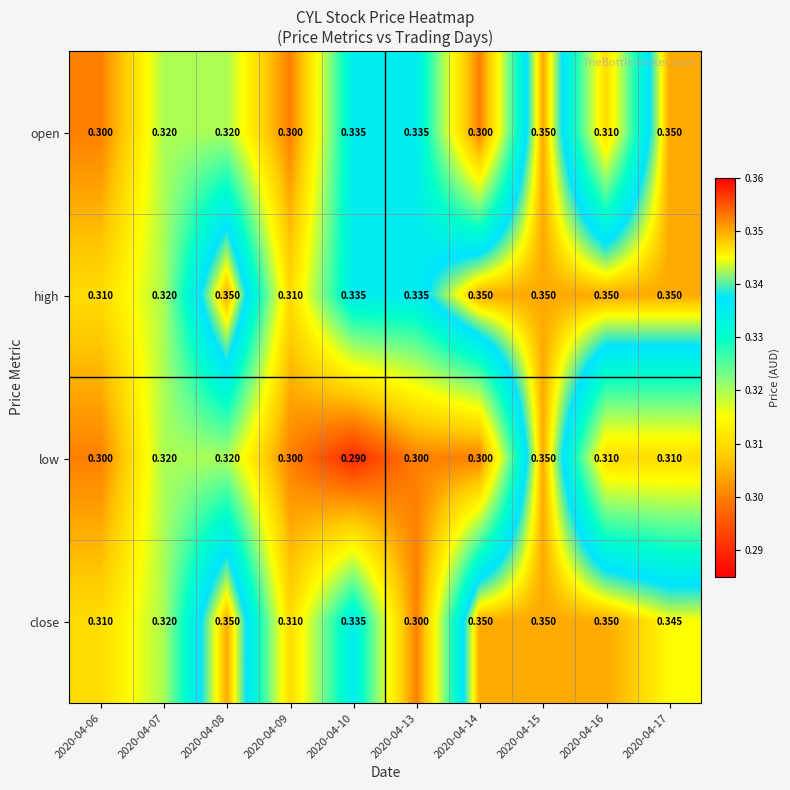

Which series has the largest range (max minus min)?

low